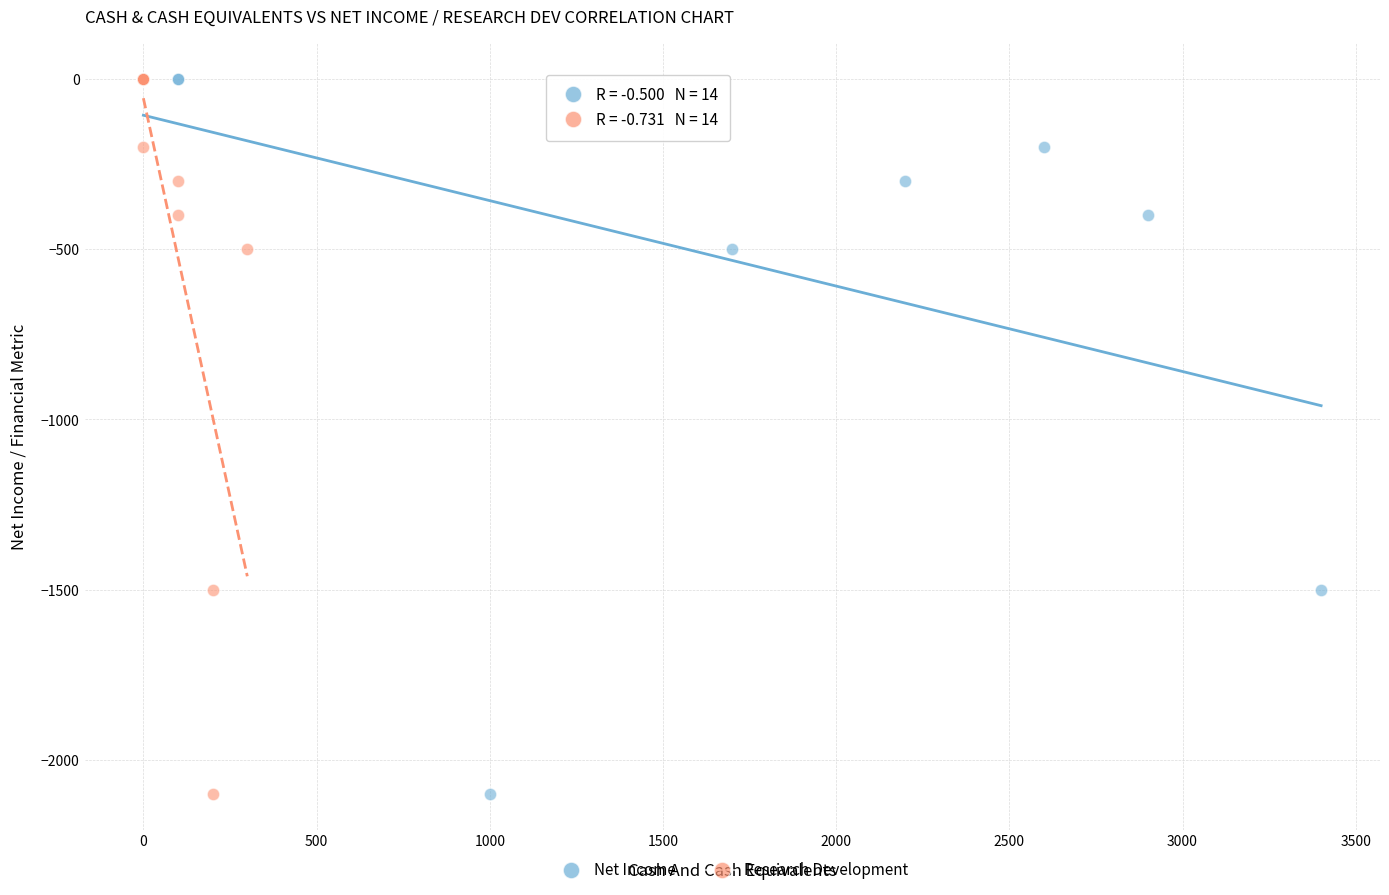

What are all the series names shown in the legend?

Net Income, Research Development